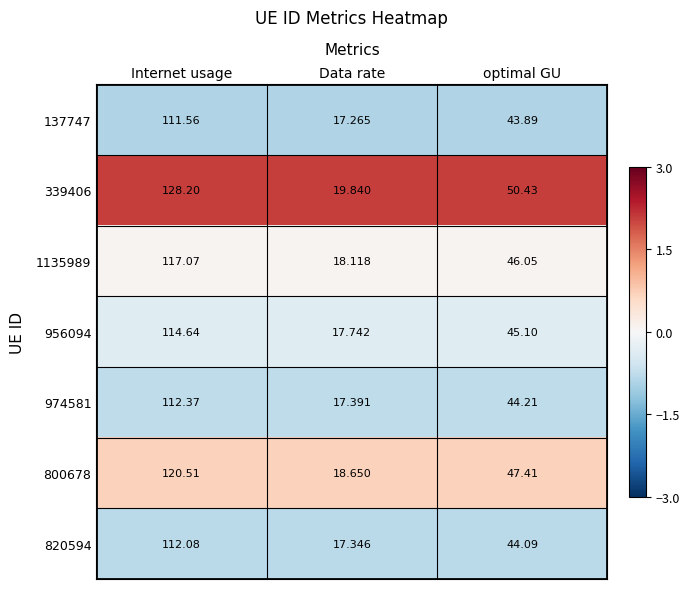

Which label corresponds to the smallest value in the chart?

Data rate